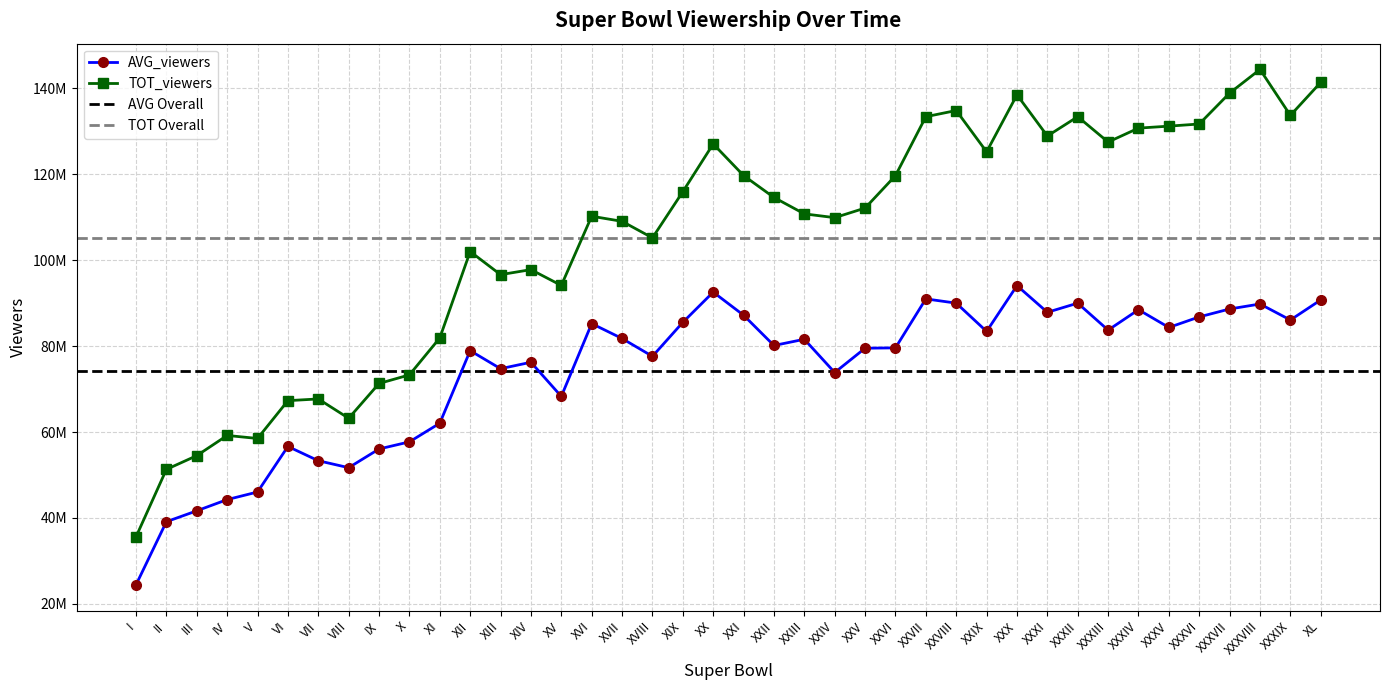

Where is the first local minimum for TOT_viewers?

V